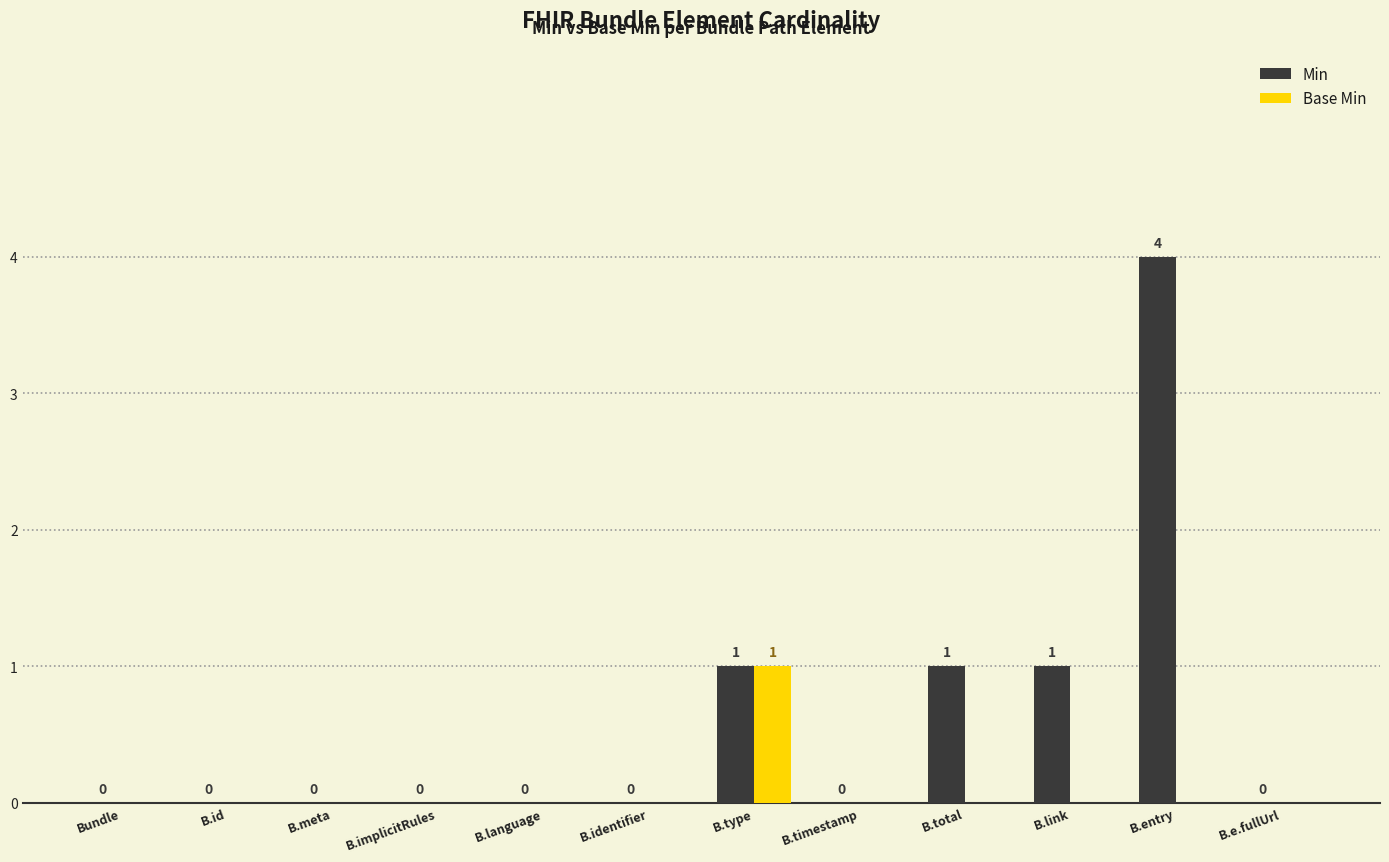

At which category is the sum across all series the highest?

B.entry